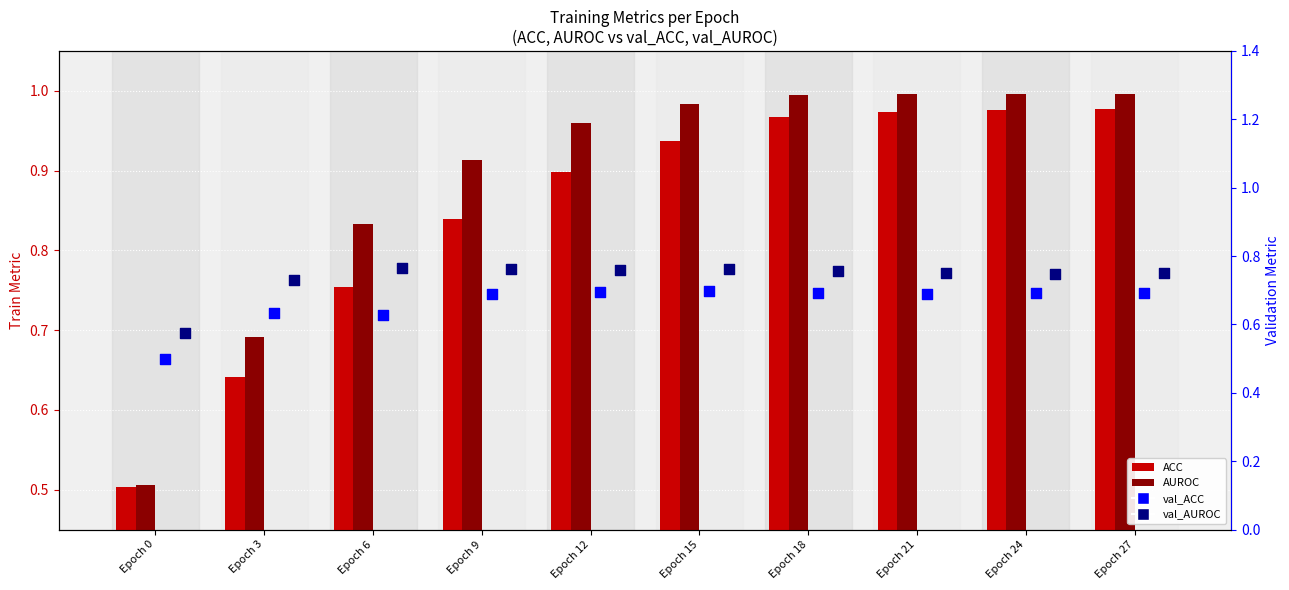

What is the total value across all series at Epoch 24?

3.4